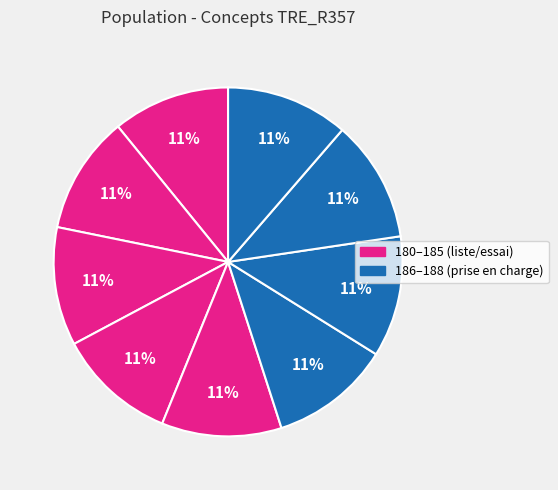

Count the number of slices in the pie.

9